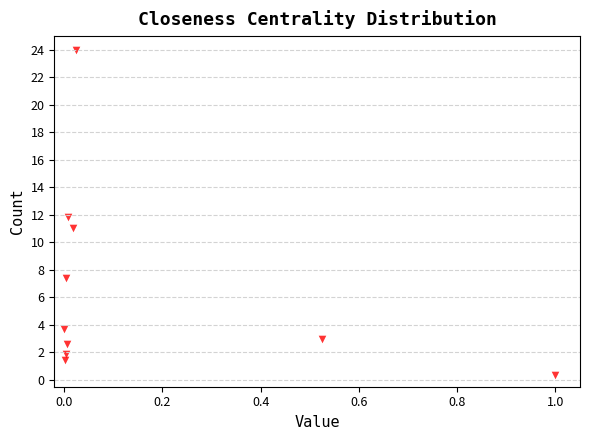

What is the range of X values (max minus min)?

1.0